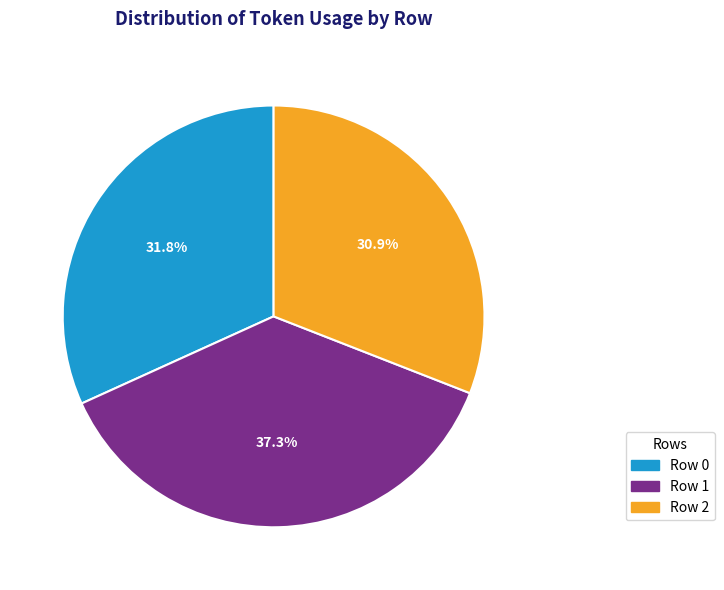

Does Row 0 account for over 50% of the chart?

No